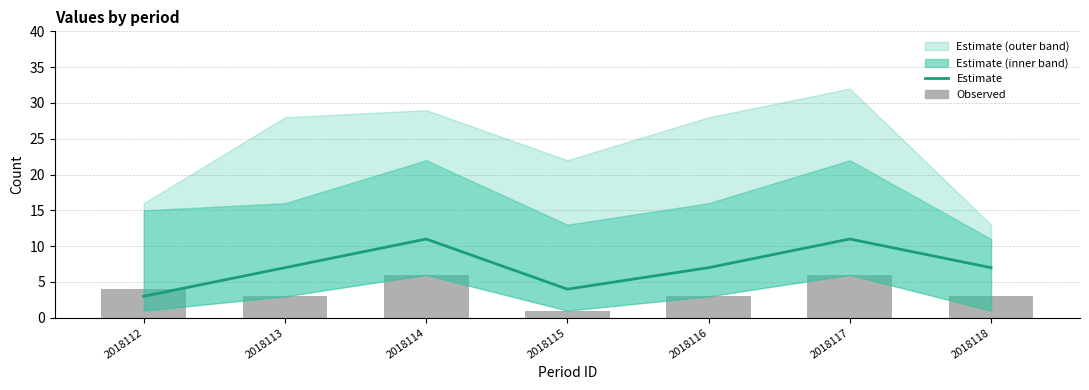

Count the Observed values in the range 3 to 6.

6